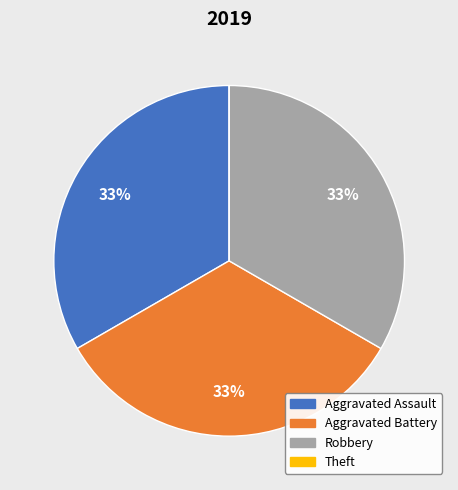

Is the sum of Aggravated Battery and Robbery greater than half?

Yes